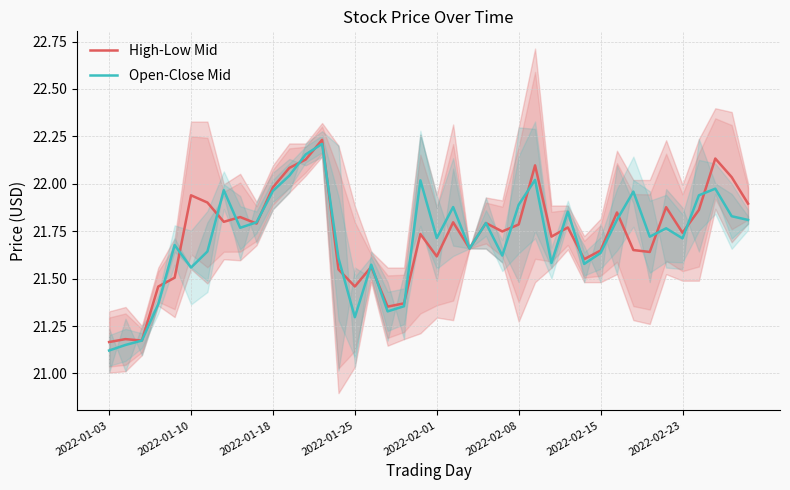

What is the value of the Open-Close Mid point at the 36th from the left?

21.7